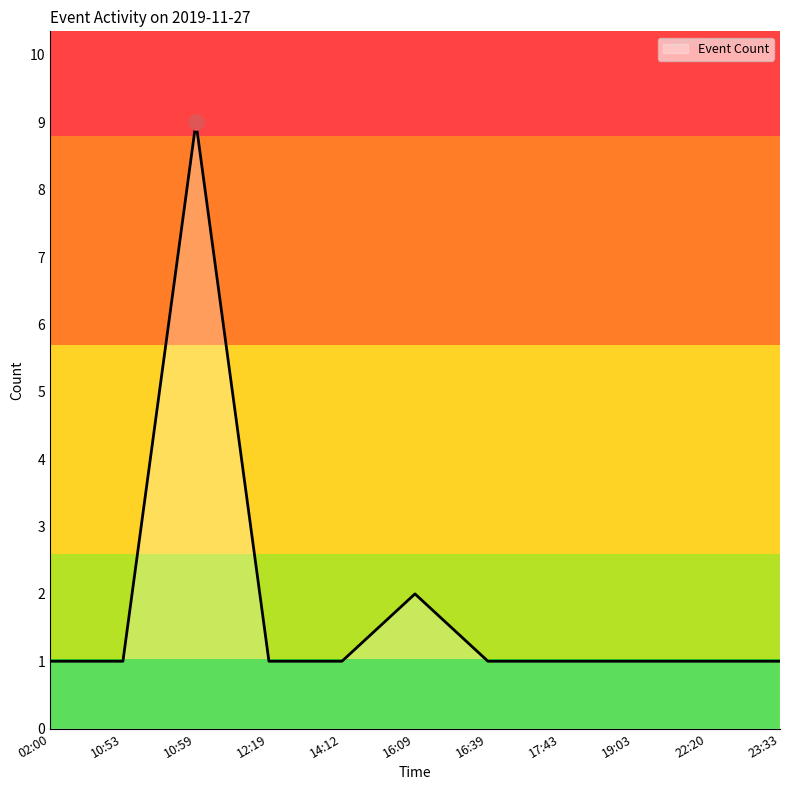

What is the change in value from 10:53 to 10:59?

+8